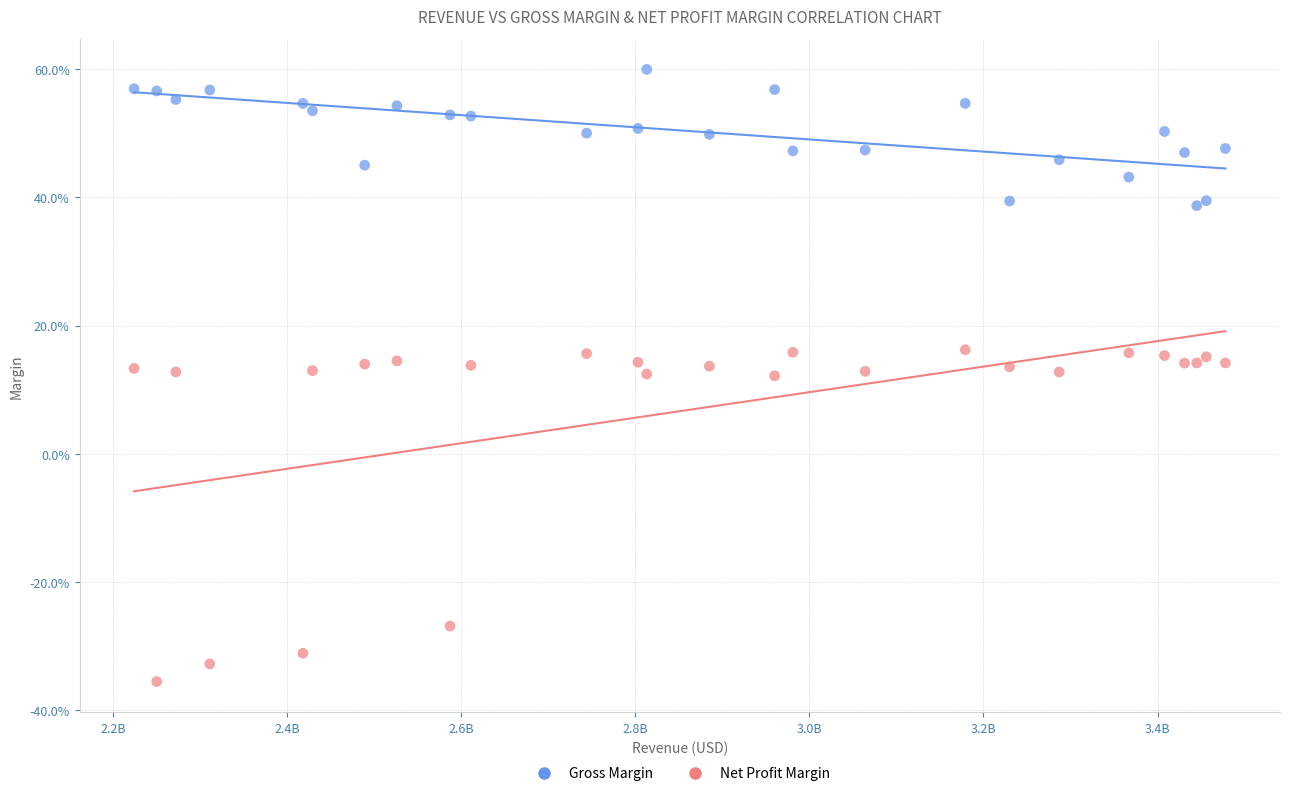

Which series reaches the minimum Y coordinate?

Net Profit Margin